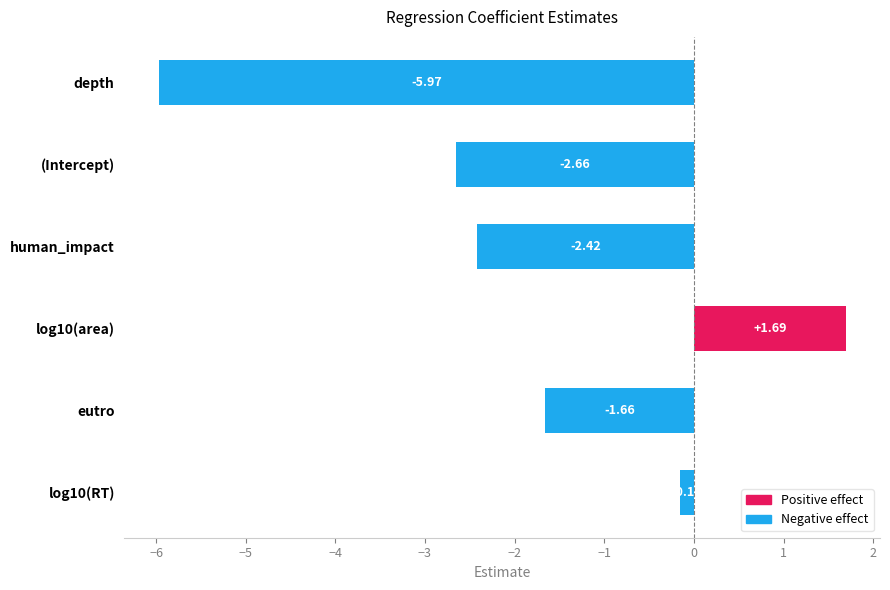

Where is the data nearest to the value -2?

eutro